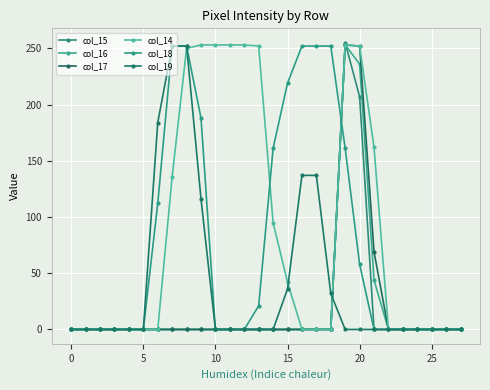

Between which two adjacent categories do col_15 and col_14 first intersect?

19 and 20